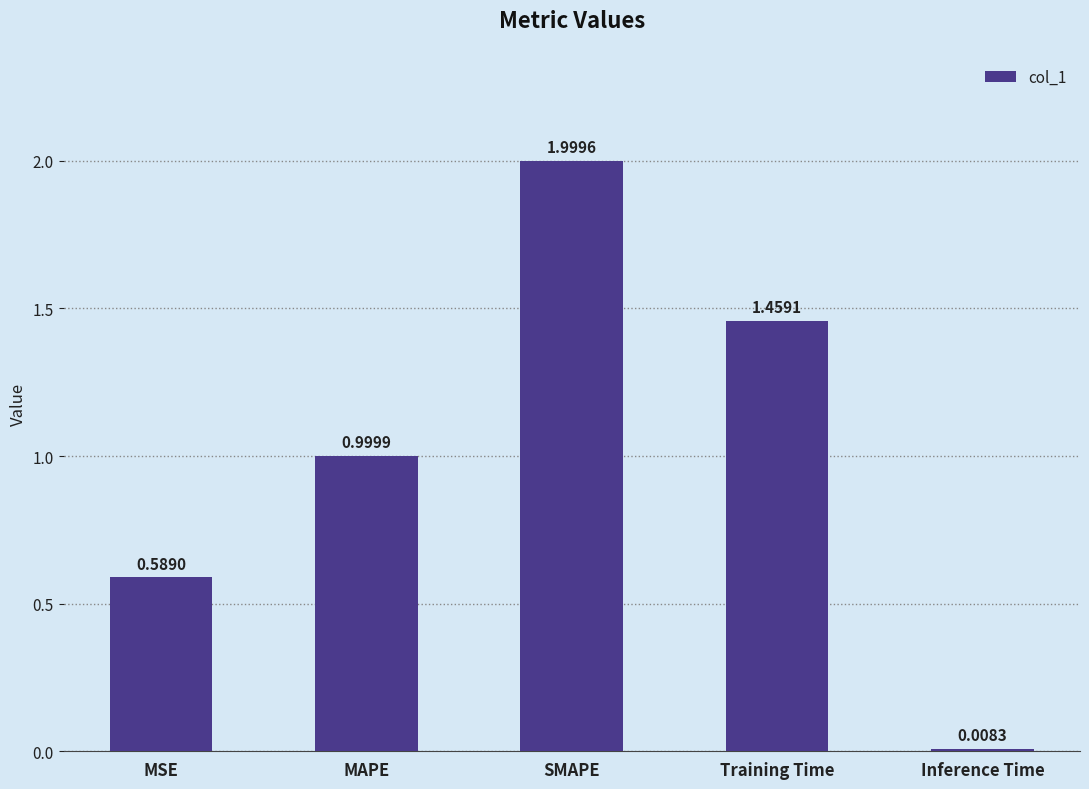

Is it true that the value at Training Time is 1.0?

False